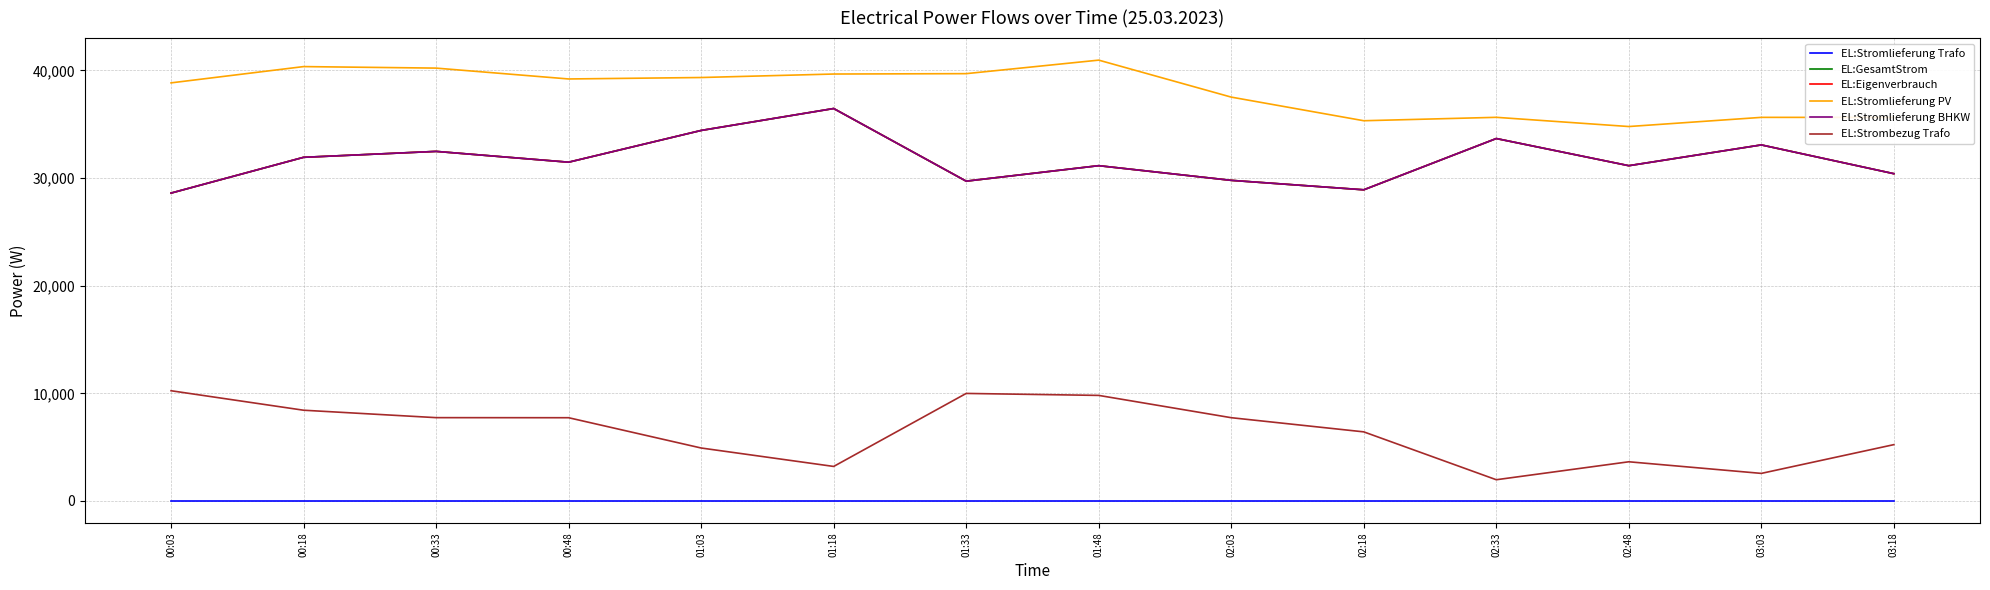

True or false: EL:Stromlieferung PV and EL:Strombezug Trafo intersect in this chart.

False